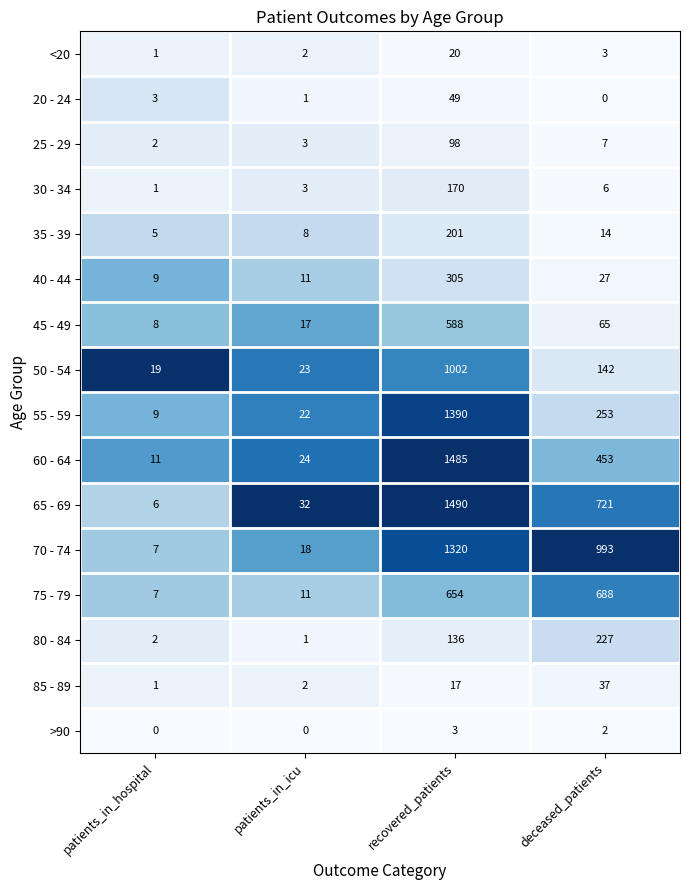

Where is <20 nearest to the value 10?

deceased_patients